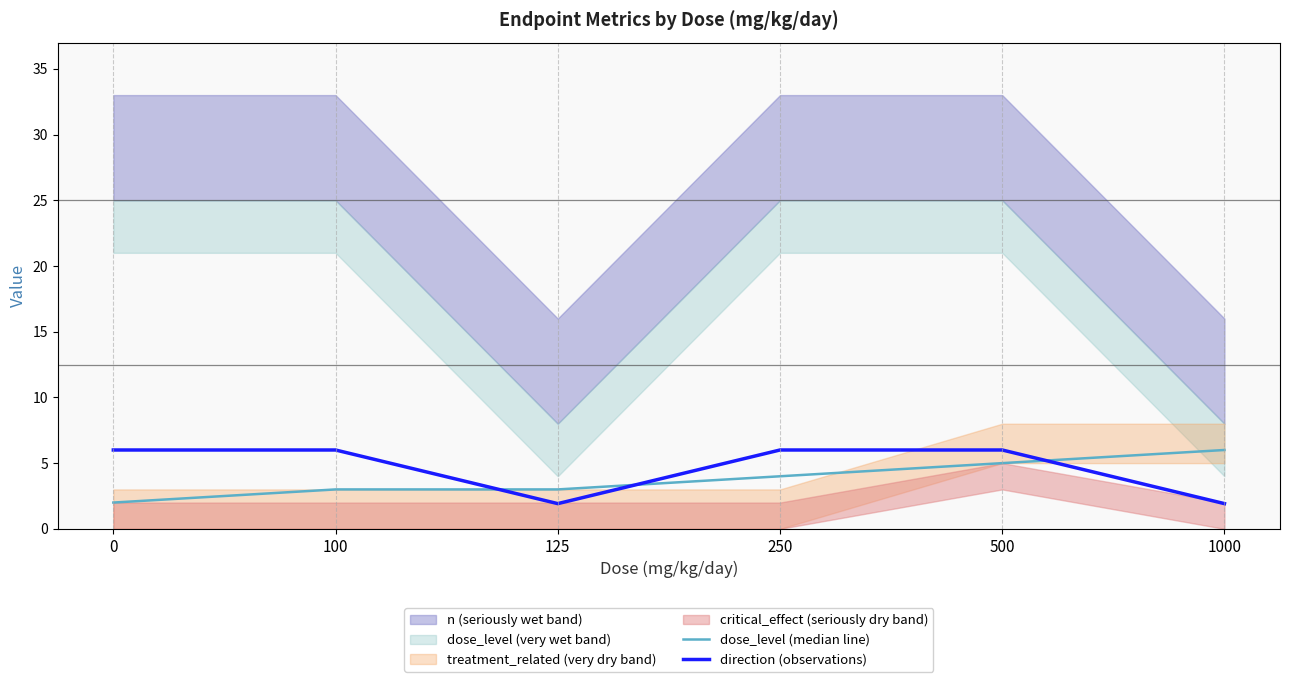

Is it true that direction (observations) equals 2.8 at 125?

False